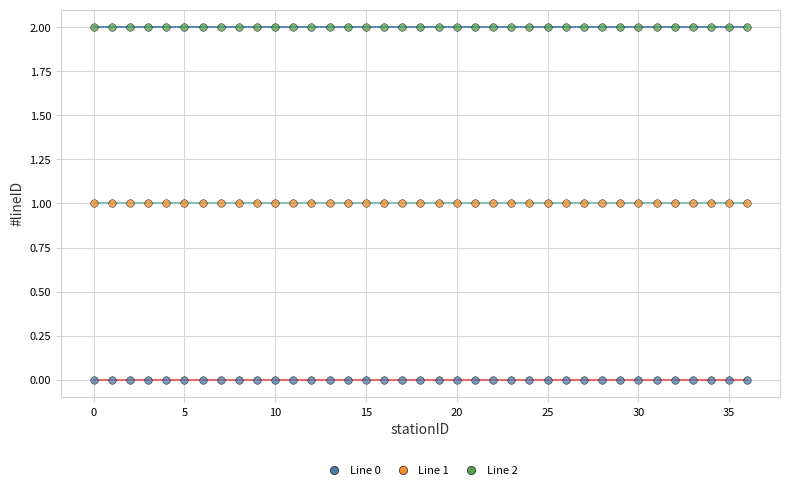

Which series contains the highest Y value?

Line 2